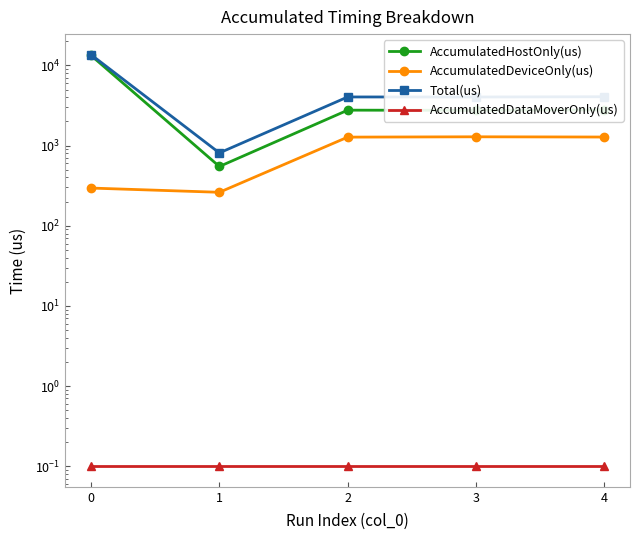

What is the sum of all AccumulatedDataMoverOnly(us) values?

0.5